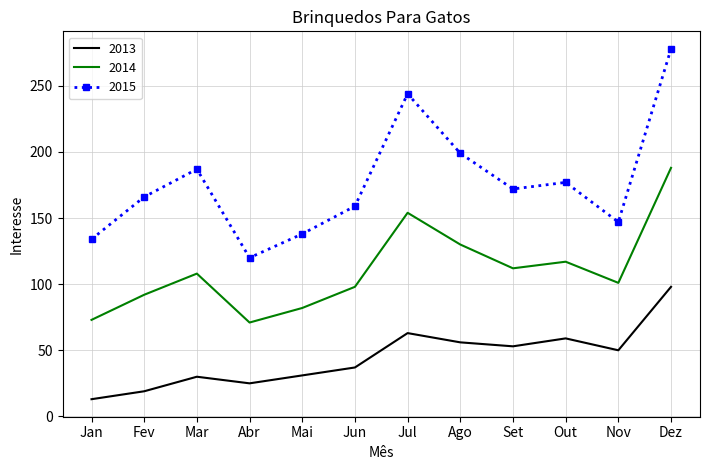

True or false: 2015 and 2013 cross at least once.

False